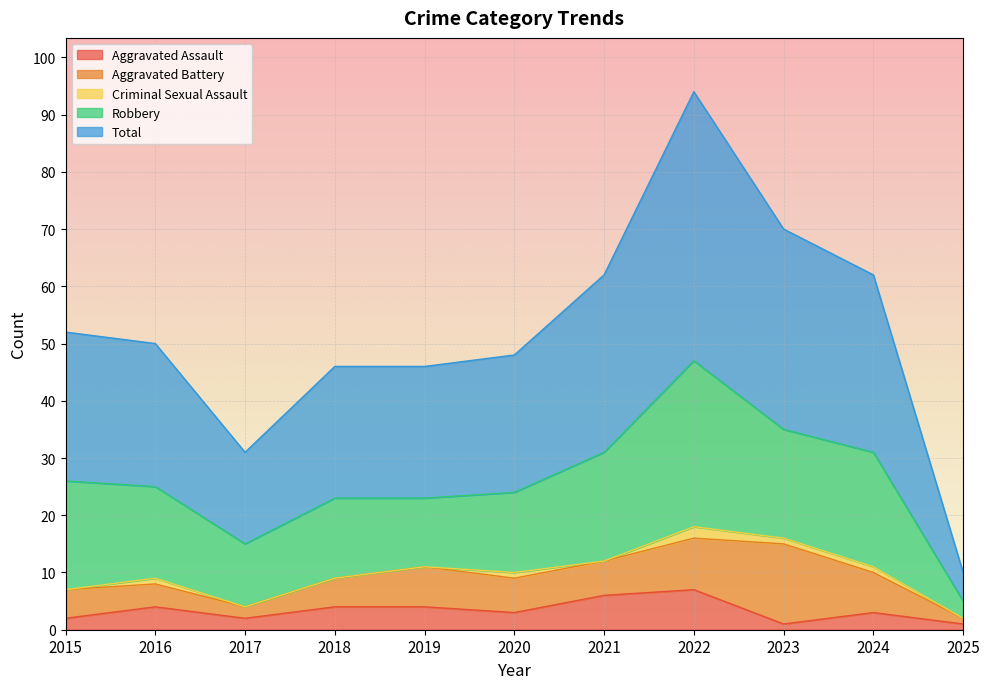

Reading left to right, transcribe all the data shown in this chart.

Aggravated Assault: 2	4	2	4	4	3	6	7	1	3	1
Aggravated Battery: 5	4	2	5	7	6	6	9	14	7	1
Criminal Sexual Assault: 0	1	0	0	0	1	0	2	1	1	0
Robbery: 19	16	11	14	12	14	19	29	19	20	3
Total: 26	25	16	23	23	24	31	47	35	31	5